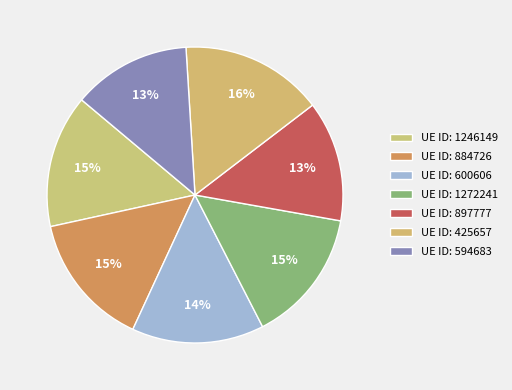

Which category has the biggest portion of the pie?

425657